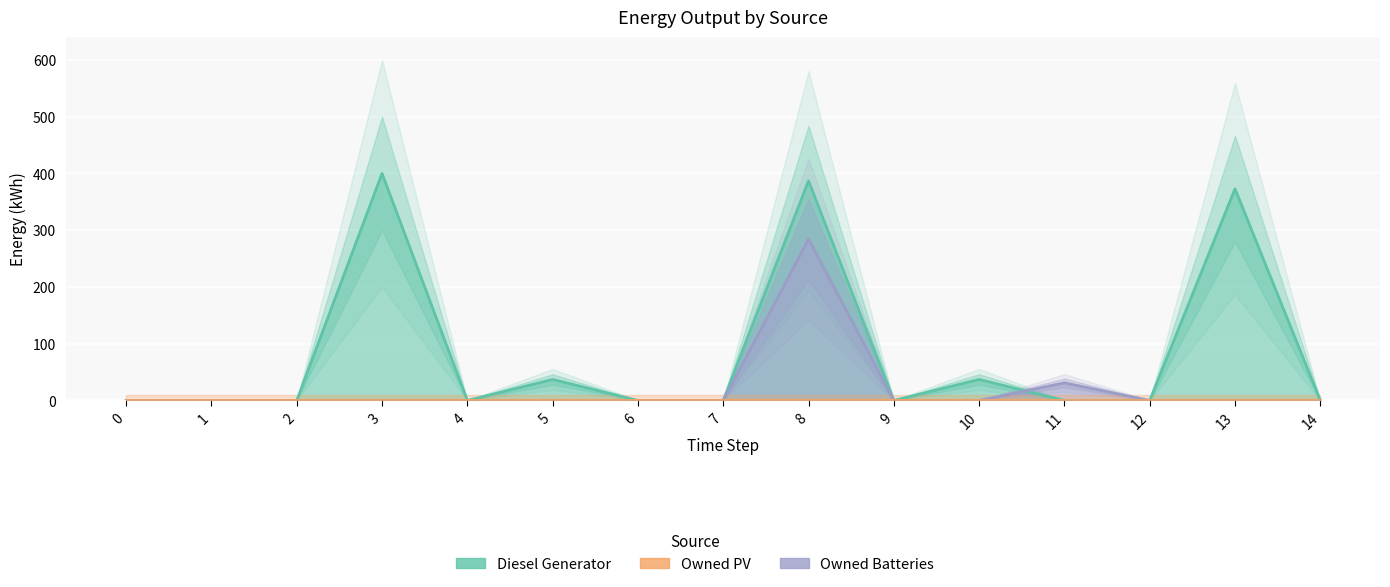

Which category has the highest value across all series?

3